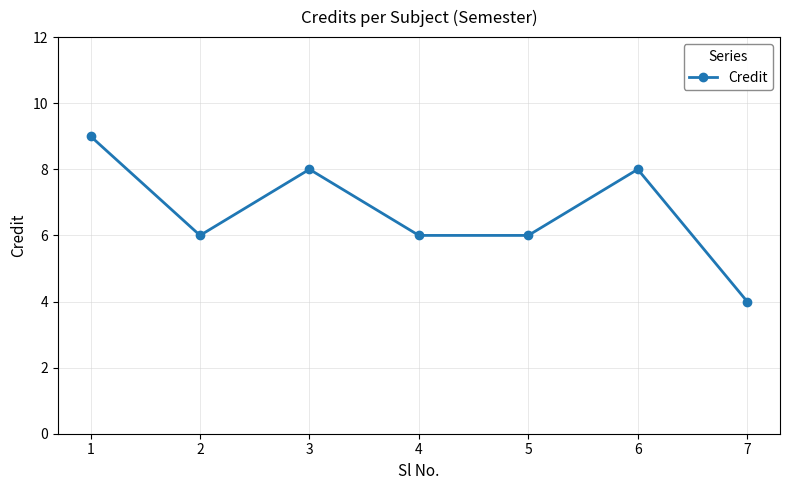

Is this an area chart (filled region under the line)?

No